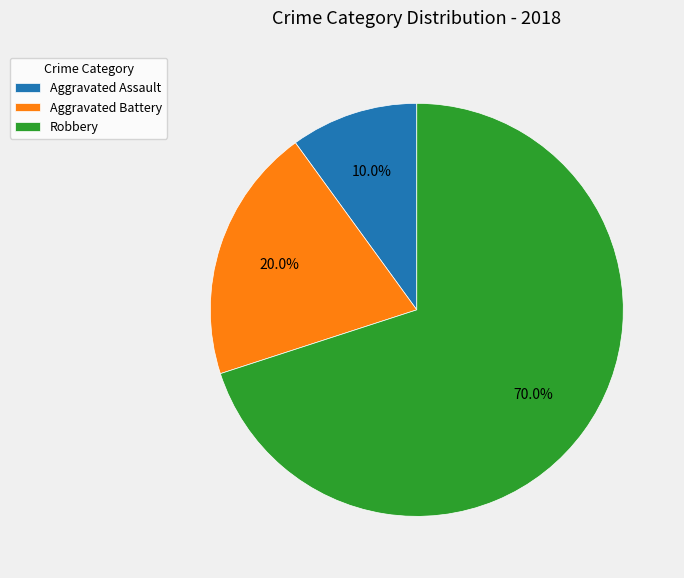

What is the ratio of the value at Aggravated Battery to the value at Robbery?

0.3